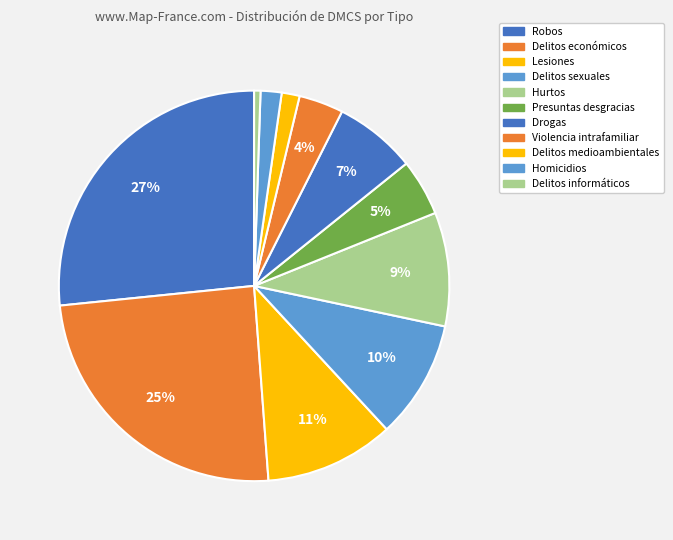

Count the number of slices in the pie.

11